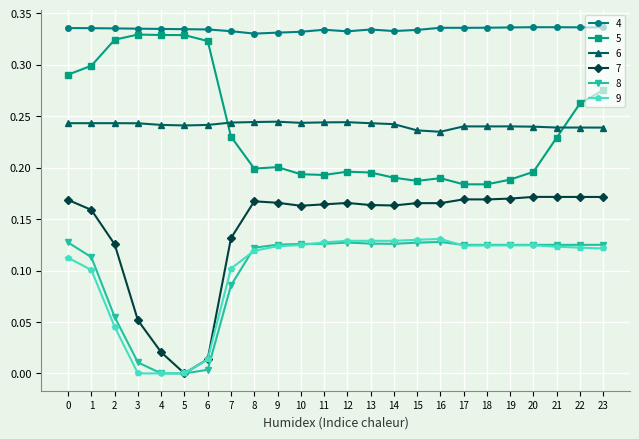

True or false: 5 and 9 cross at least once.

False